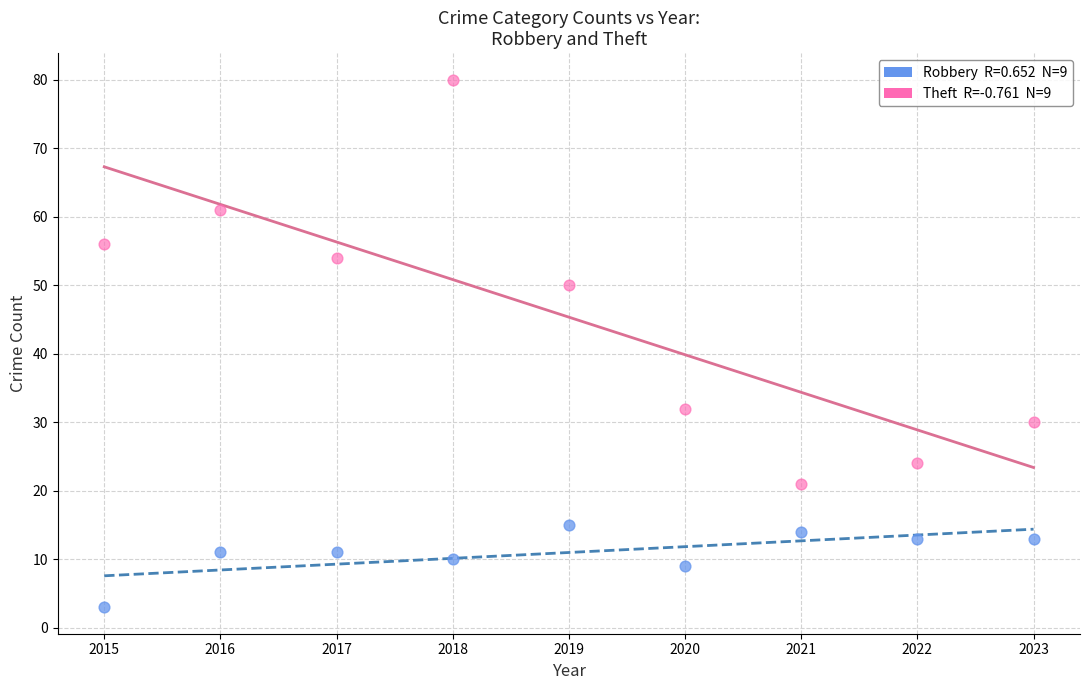

Across all data points, what is the range of Y values (max minus min)?

77